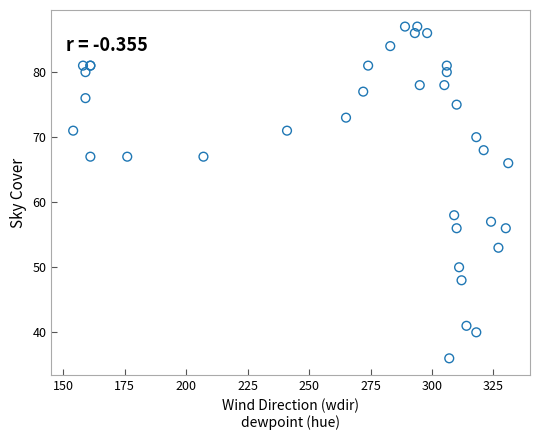

What Y value in the scatter plot is closest to 61?

58